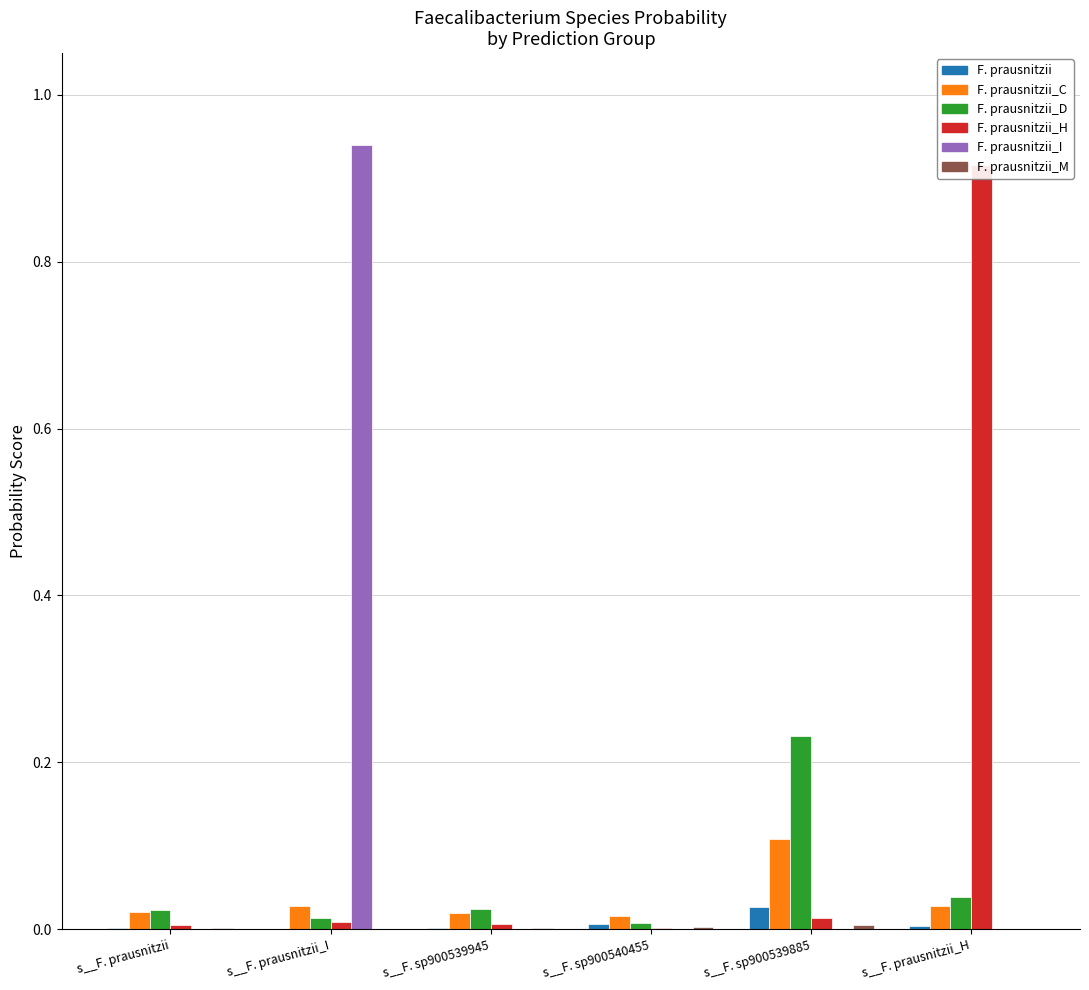

Is it true that 2-s__Faecalibacterium prausnitzii_C equals 0.0 at s__F. prausnitzii_I?

True